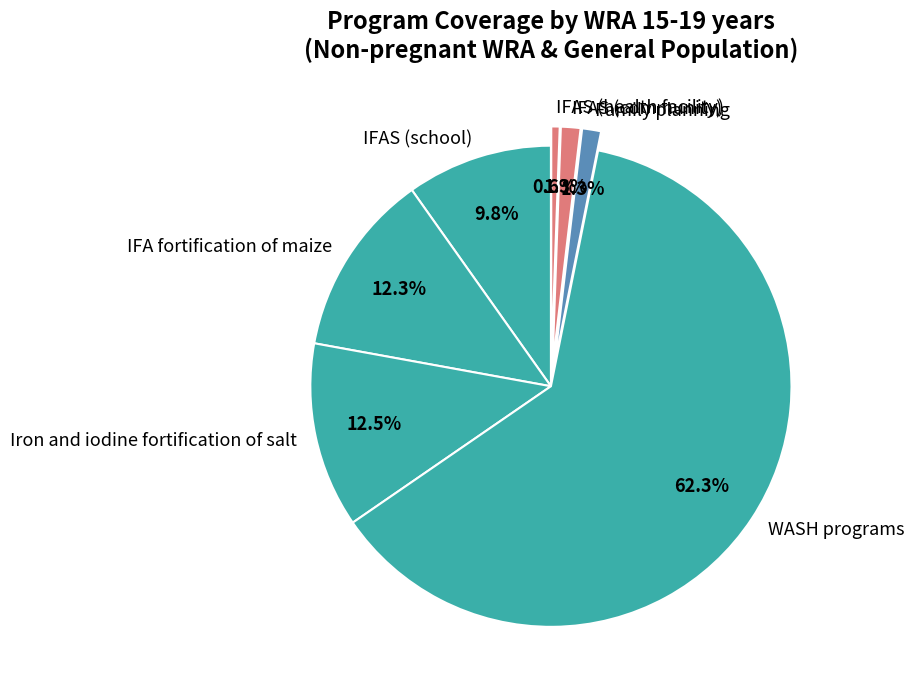

To the nearest percent, what is the average slice percentage?

14%